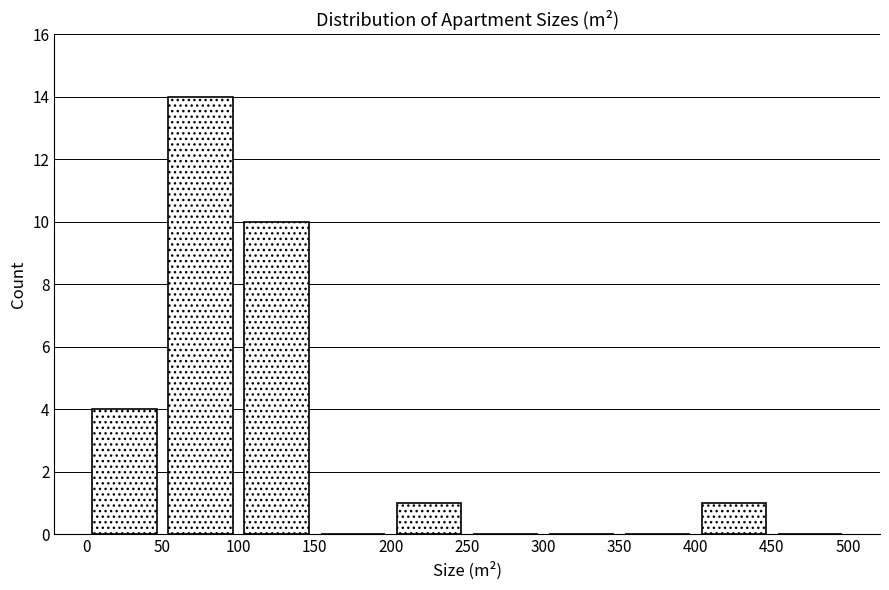

What is the height of the bar covering 0 to 50 on the x-axis? The values are not printed on the chart, so give them approximately, as read against the axis.

4